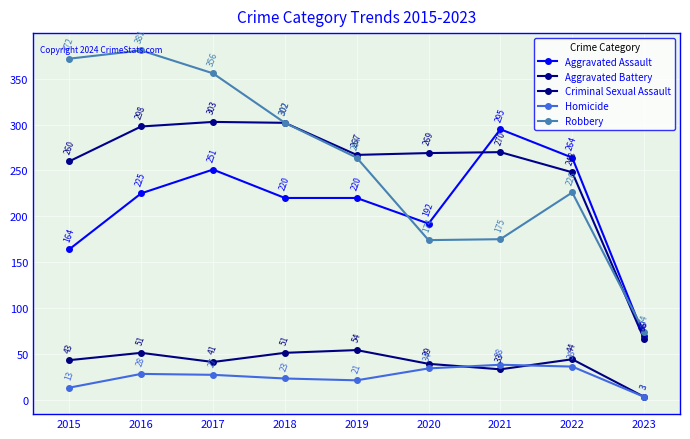

True or false: Aggravated Battery has a value of 422 at 2021.

False